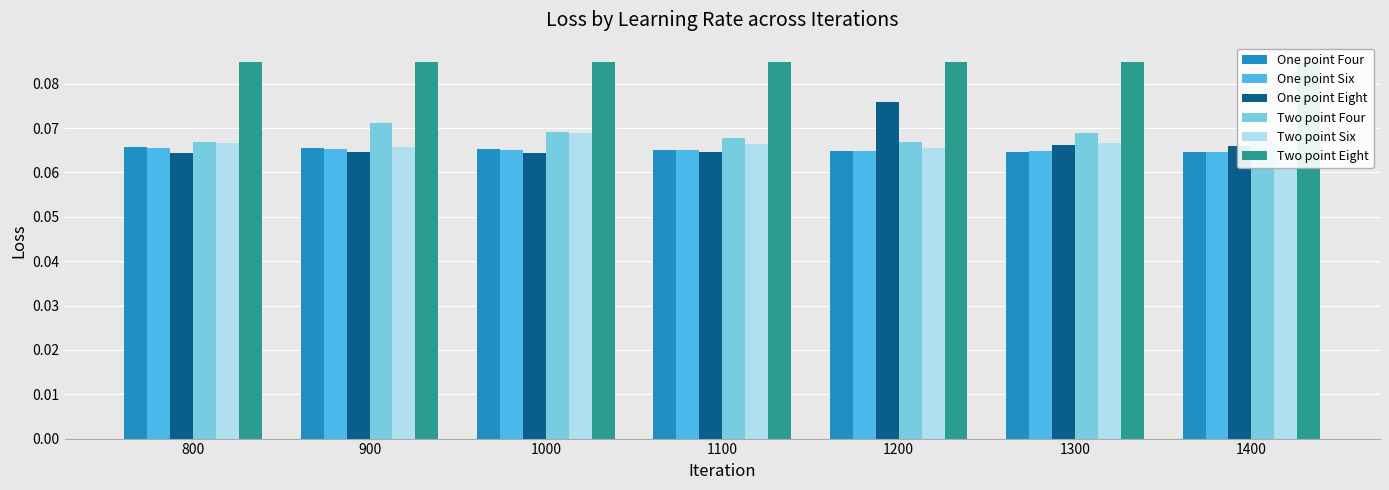

What are all the series names shown in the legend?

One point Four, One point Six, One point Eight, Two point Four, Two point Six, Two point Eight